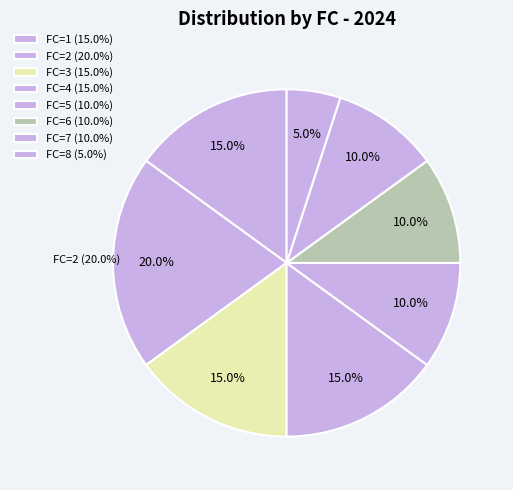

Is there a majority slice in this chart?

No